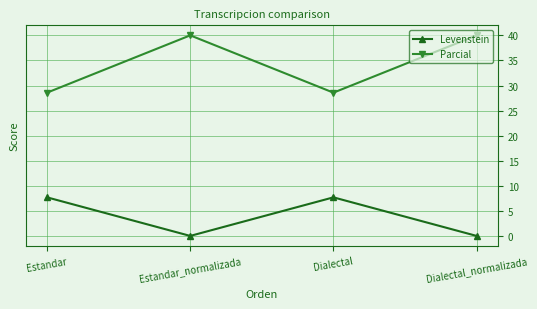

Rank the series at Estandar from lowest to highest value.

Levenstein, Parcial